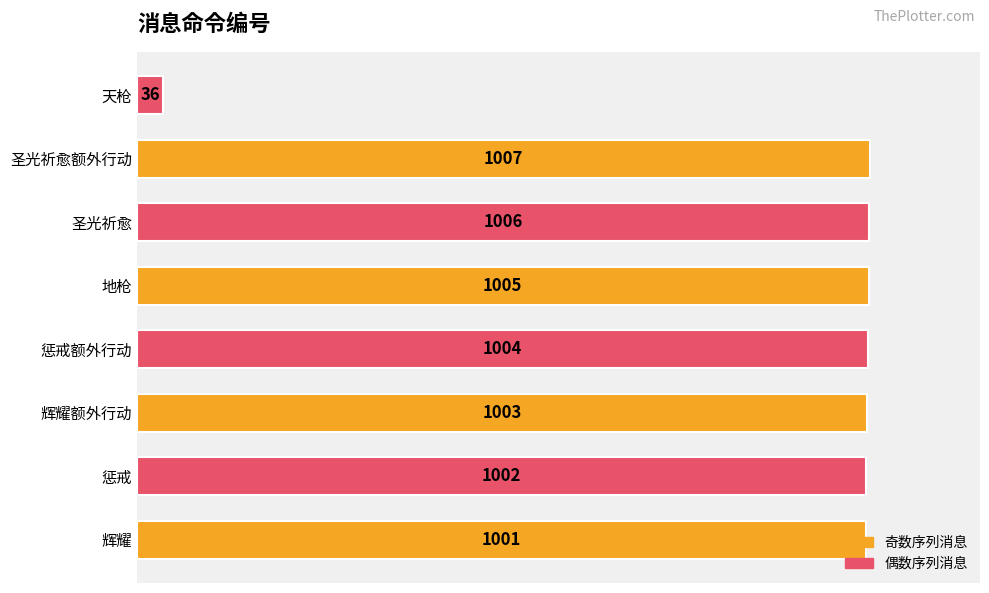

Read the value at 地枪, to the nearest 100.

1000